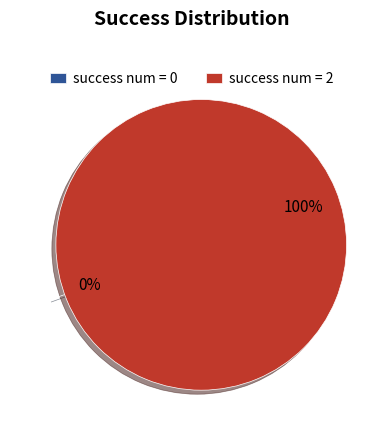

Is there any slice that represents more than half of the pie?

Yes